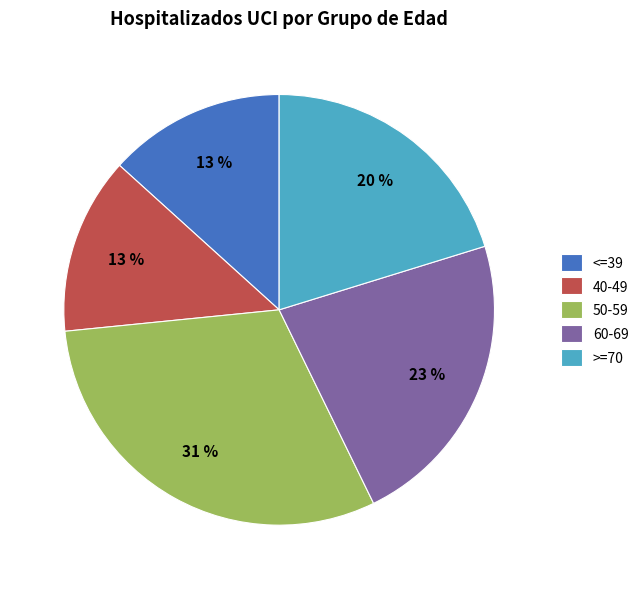

The 40-49 slice represents 13% of the pie. True or false?

True